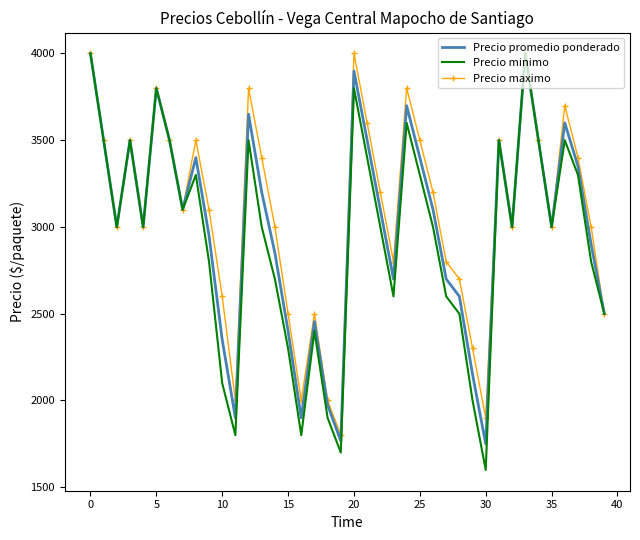

What is the minimum value shown in the chart?

1600